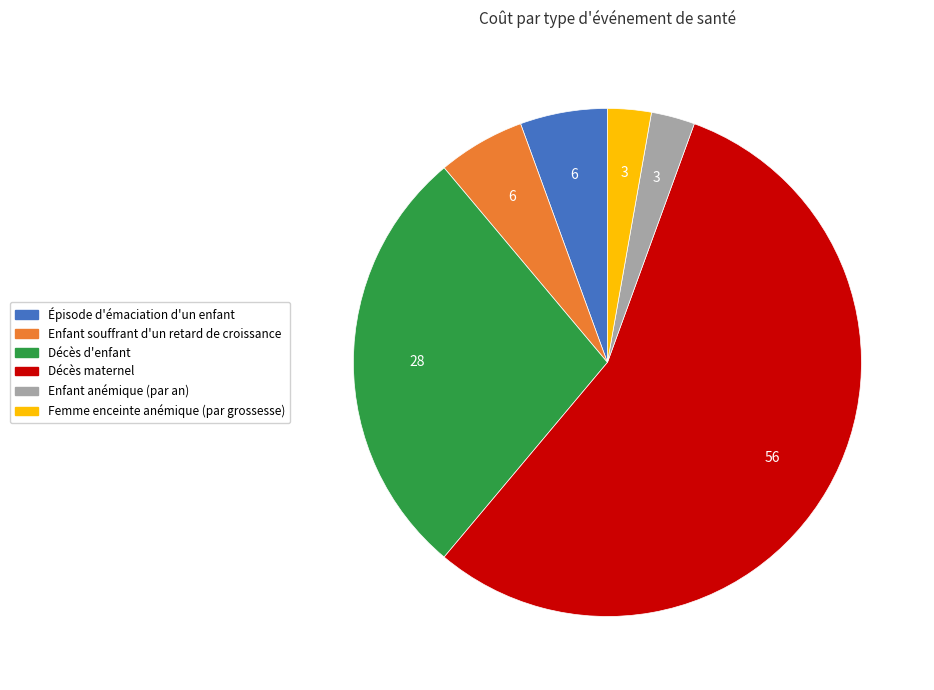

Which has a higher value, Décès maternel or Enfant souffrant d'un retard de croissance?

Décès maternel